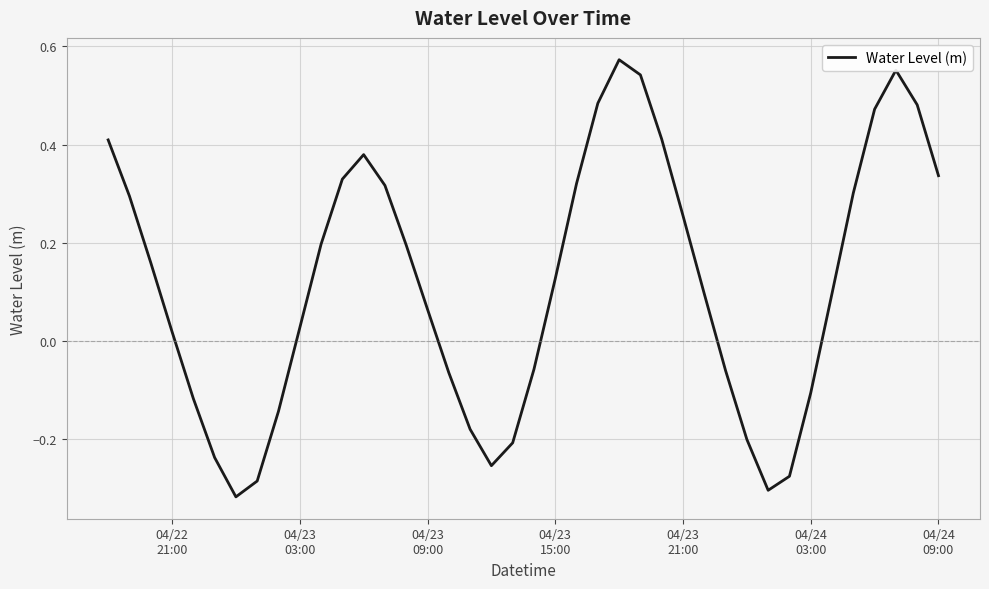

What is the difference between the maximum and minimum values?

0.9